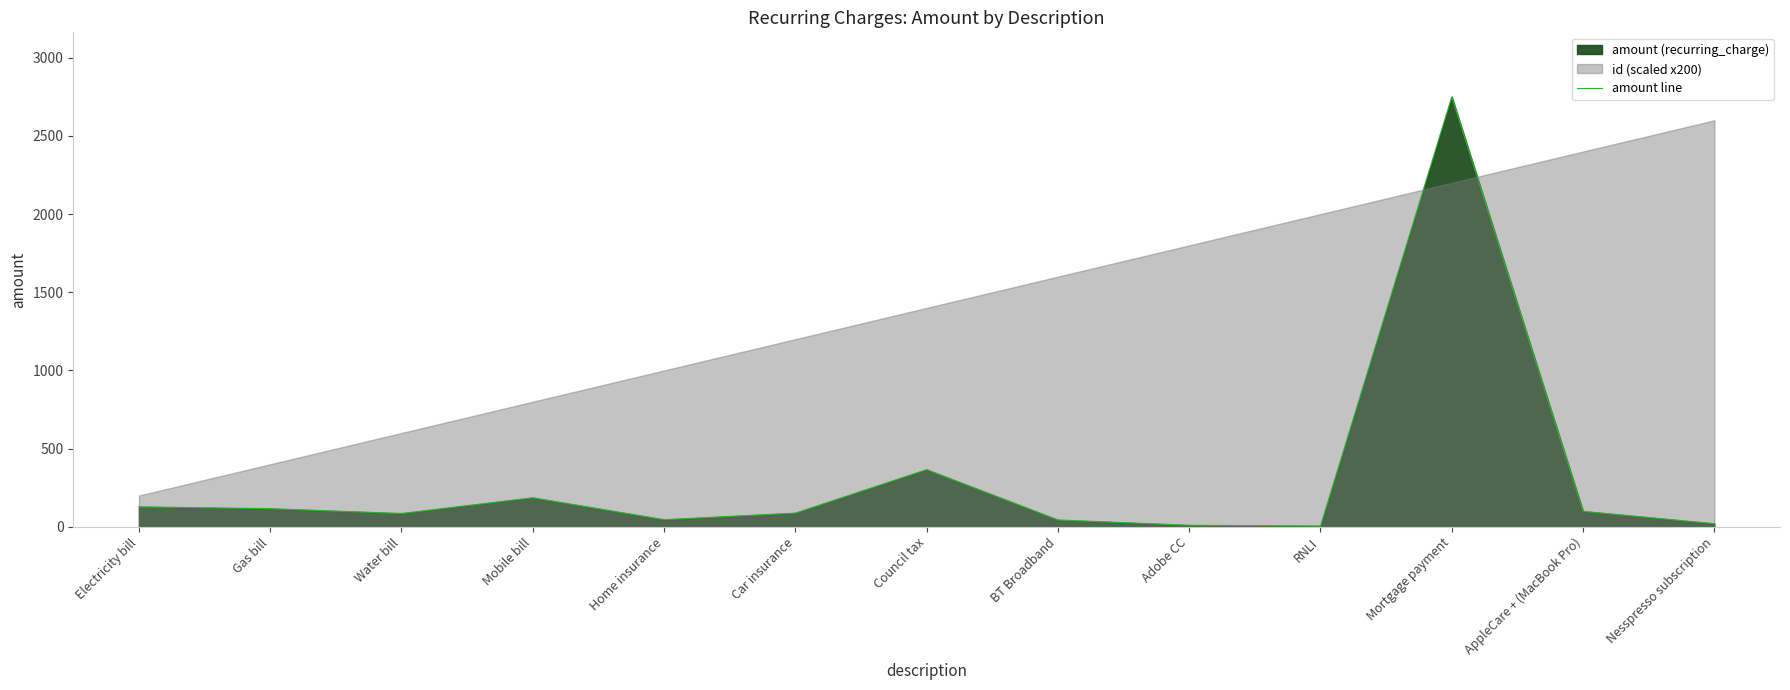

How many values exceed 87?

7